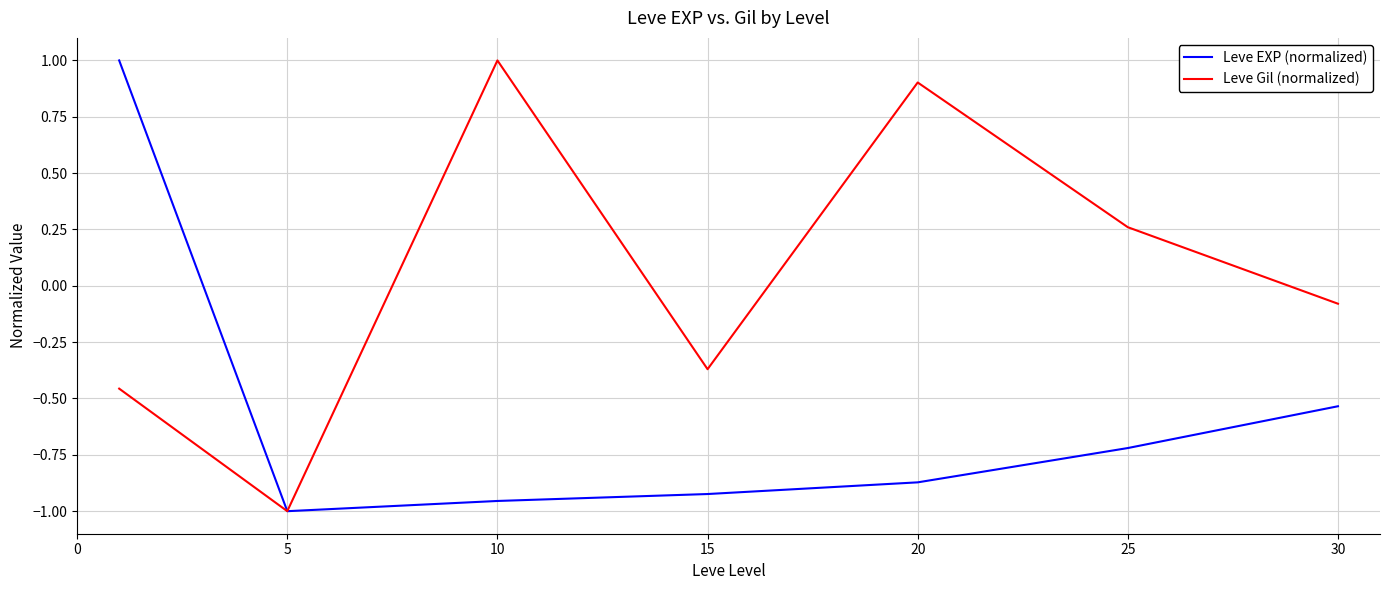

Rank the series by their average value, from lowest to highest.

Leve EXP (normalized), Leve Gil (normalized)